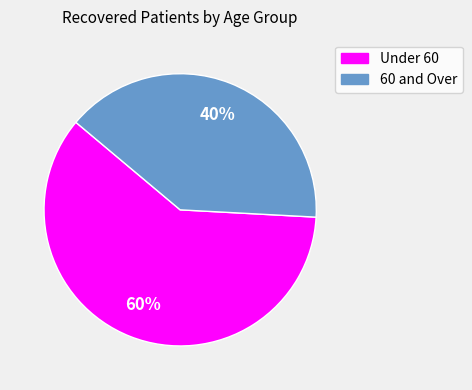

Does any single category account for the majority?

Yes